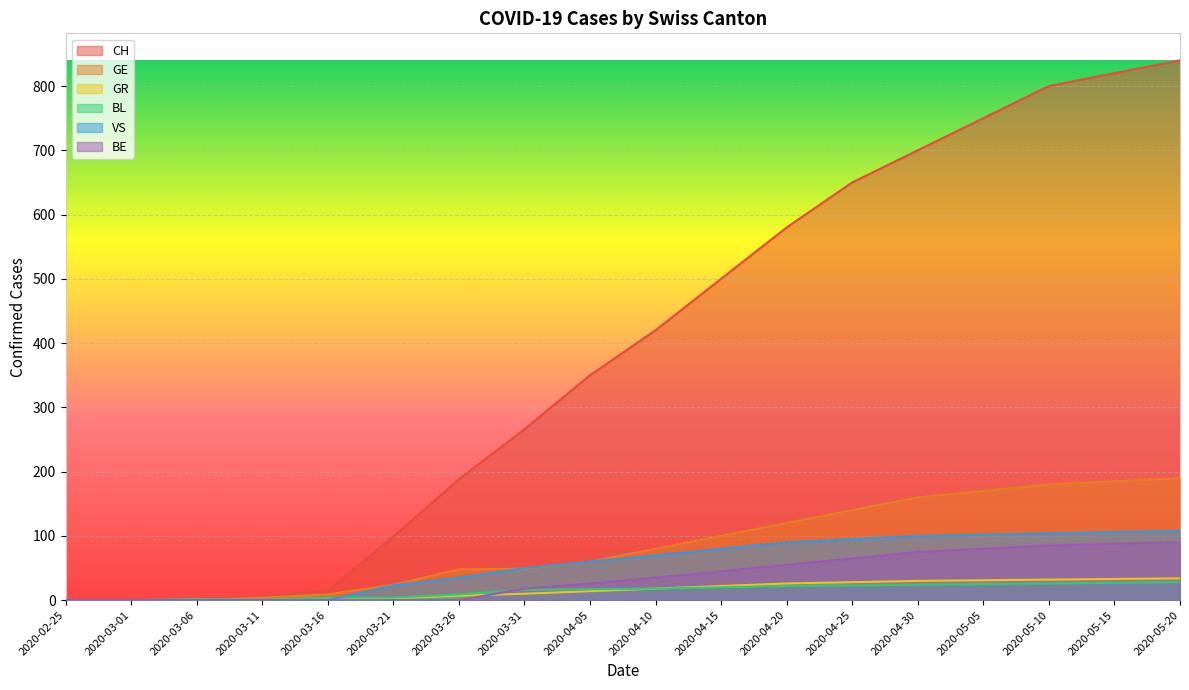

Which series ends up on top after the final intersection of BE and BL?

BE